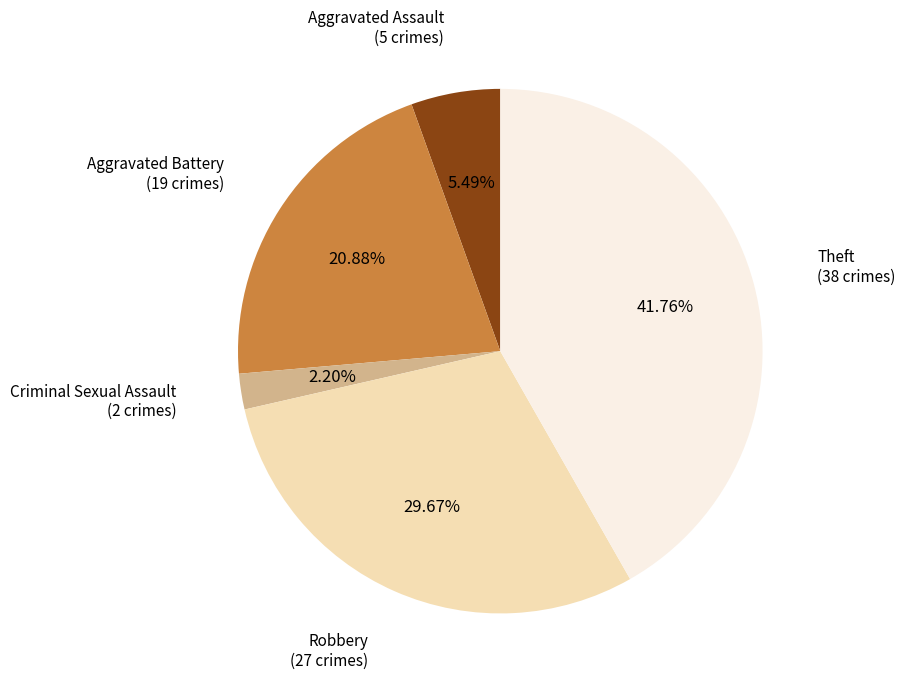

To the nearest percent, what is the difference between the largest and smallest slice percentages?

40%